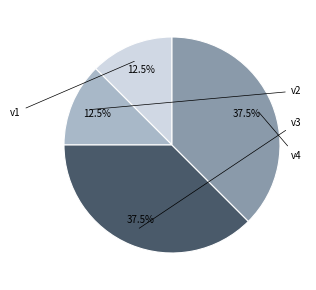

What percentage is the v4 slice, to the nearest percent?

38%